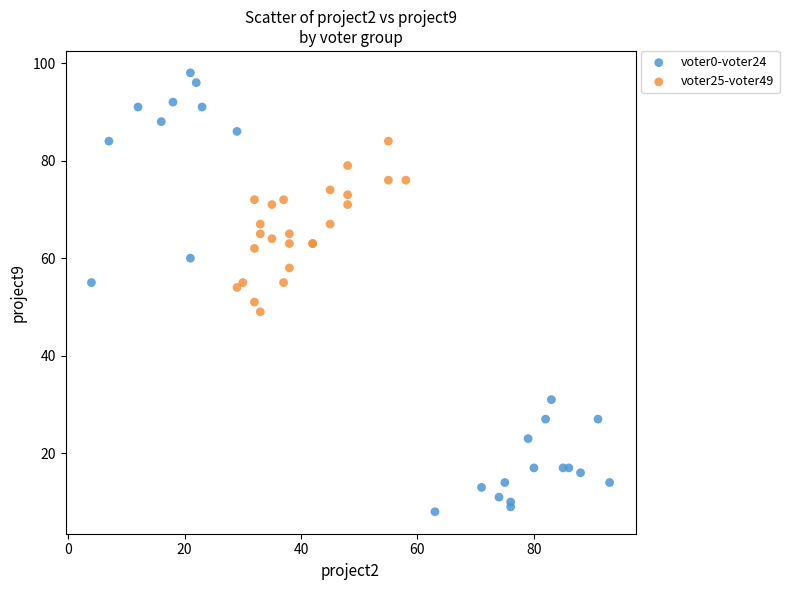

Which series reaches the minimum Y coordinate?

voter0-voter24